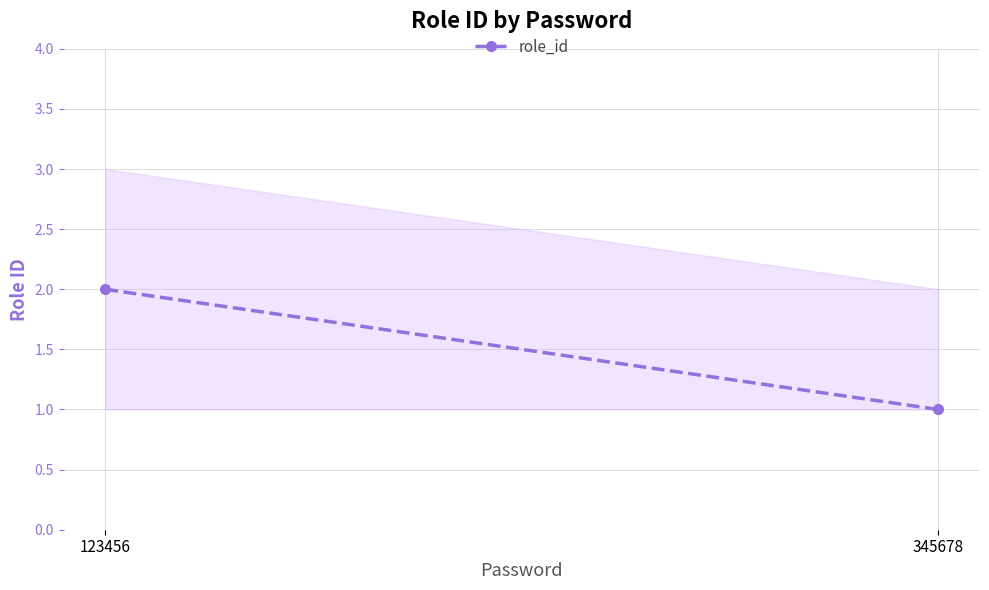

Reading left to right, transcribe all the data shown in this chart.

123456=2	345678=1